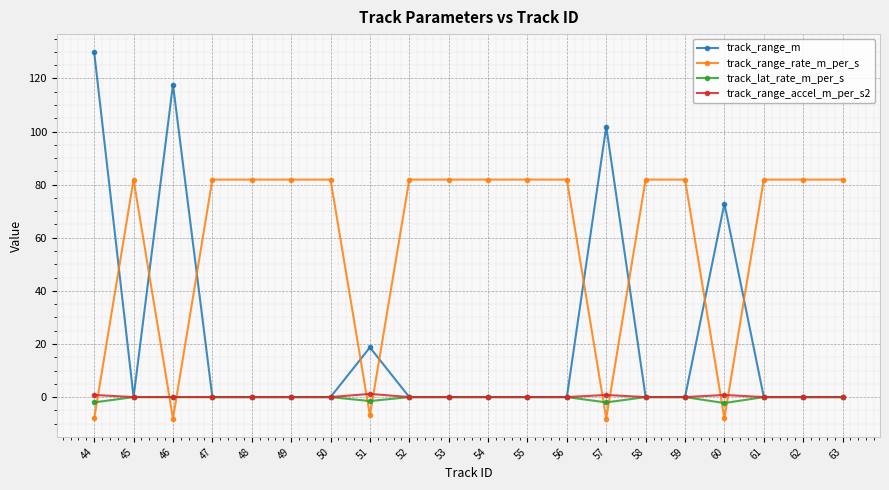

At which category does track_range_m reach its first local valley?

45